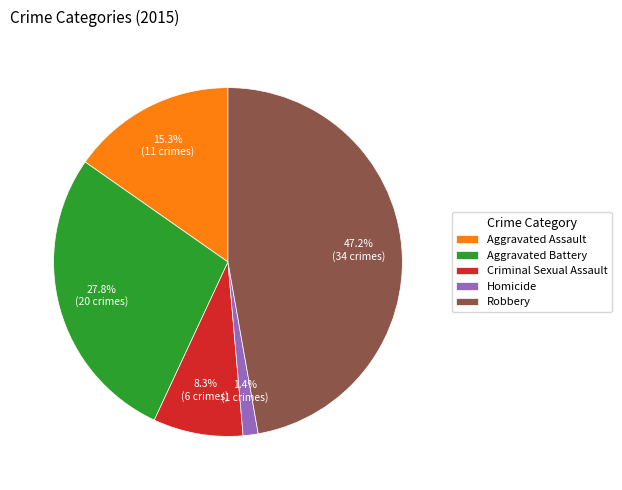

To the nearest percent, what is the average slice percentage?

20%